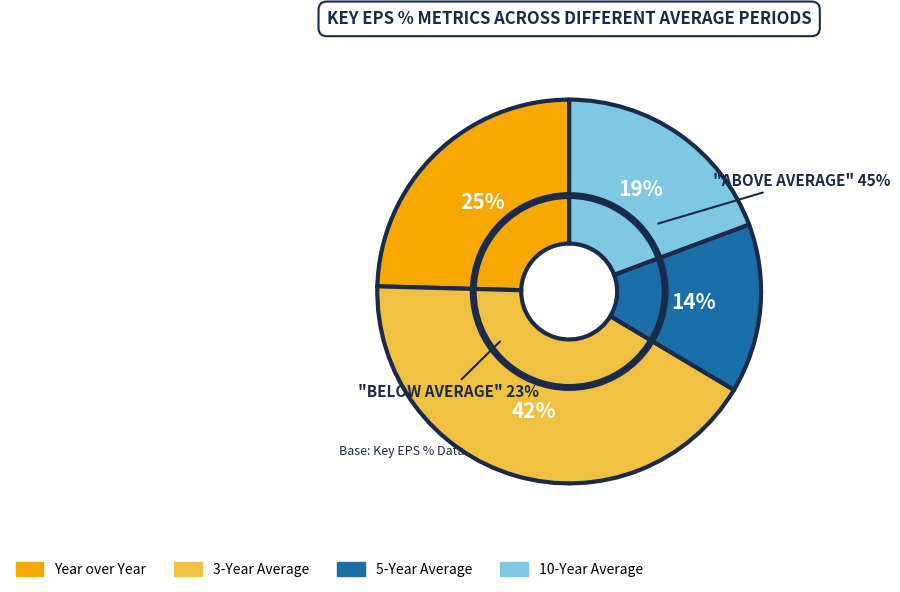

Rank the categories by value from lowest to highest.

5-Year Average, 10-Year Average, Year over Year, 3-Year Average